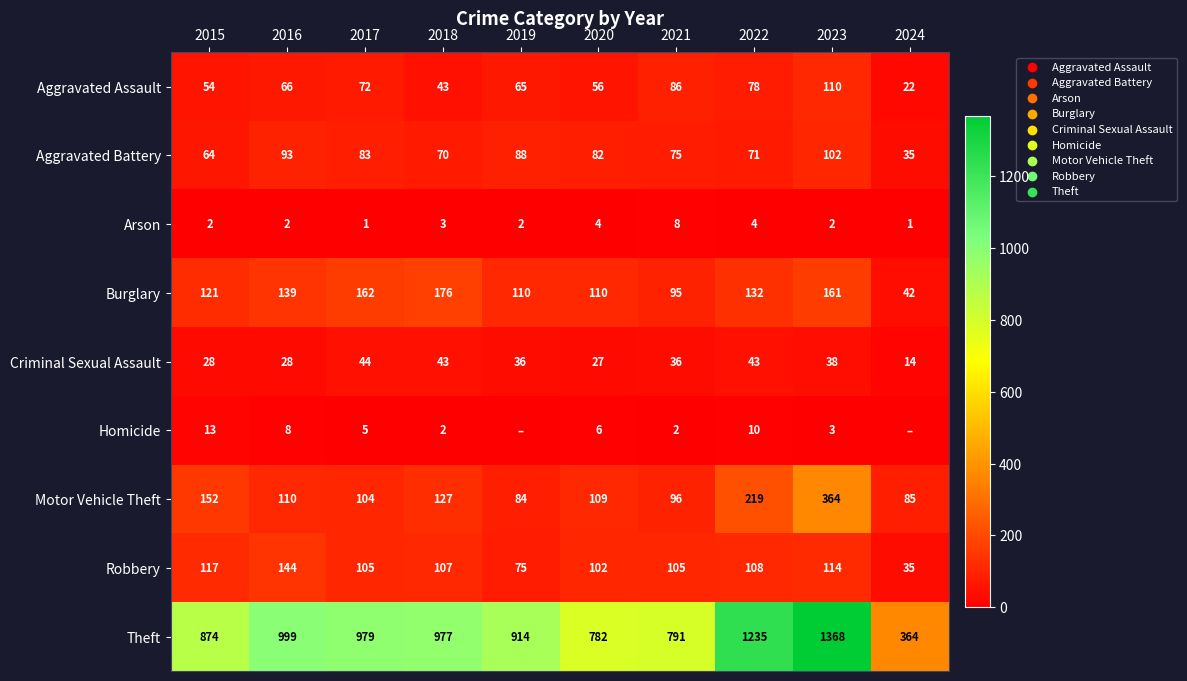

Which category has the lowest value in the Theft series?

2024